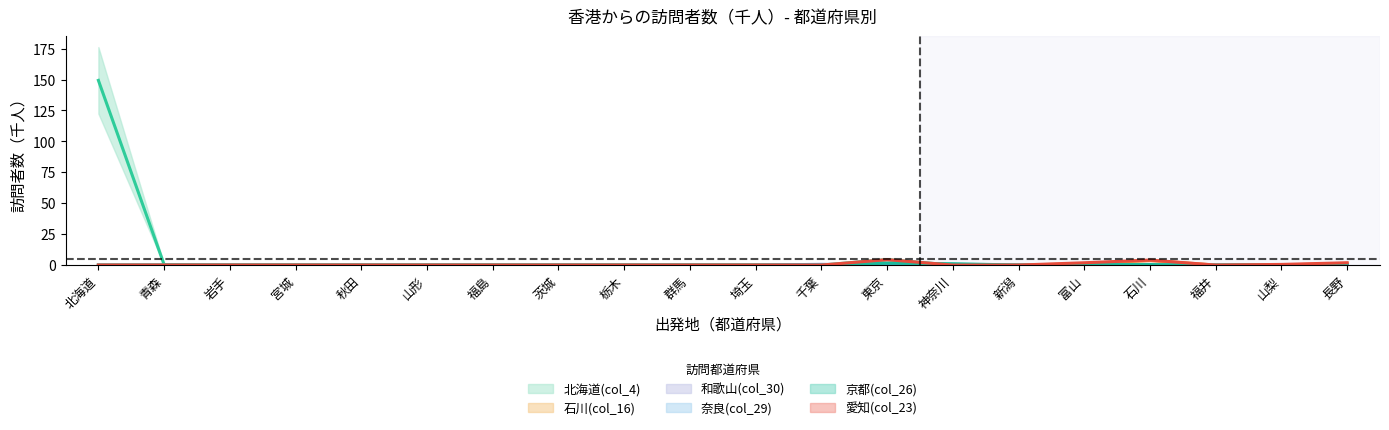

How many intersections are there between 和歌山(col_30) and 京都(col_26)?

1